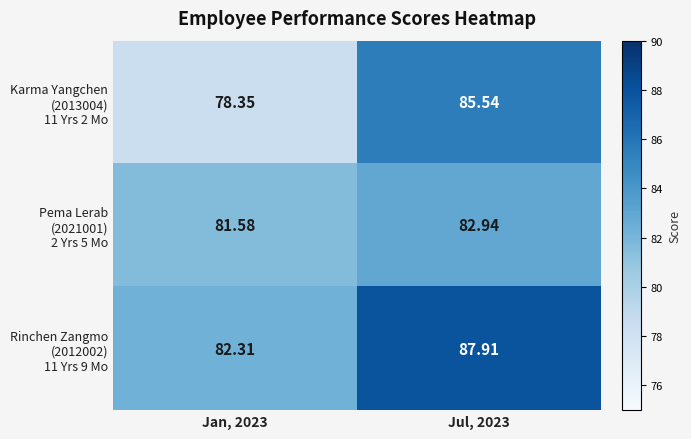

Which series has the largest range (max minus min)?

Karma Yangchen (2013004) 11 Yrs 2 Mo